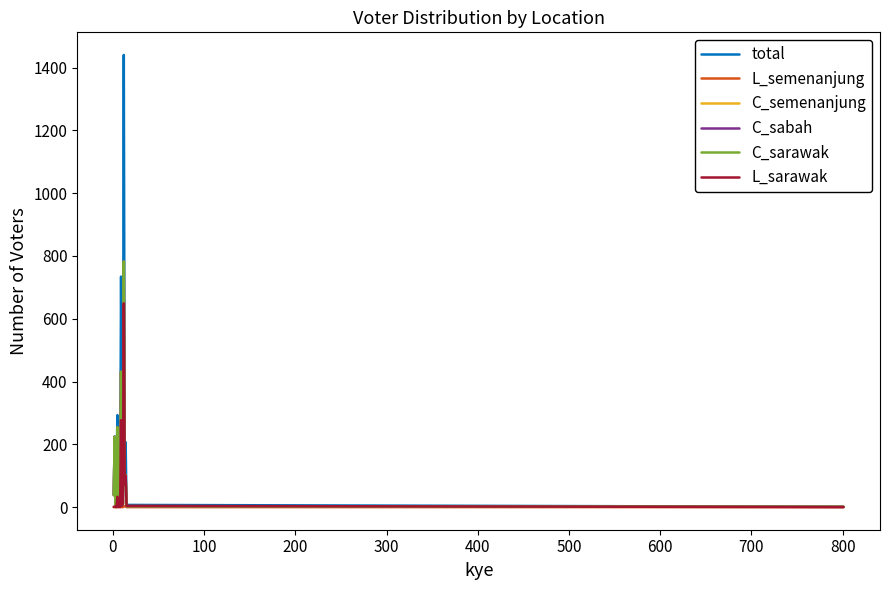

What is the sum of all C_sarawak values?

2340